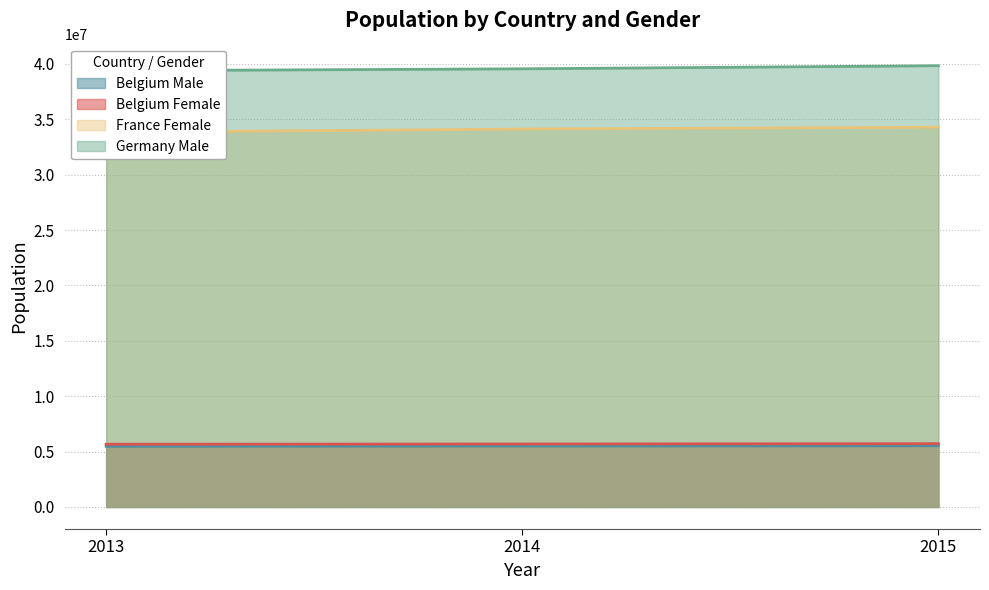

Does the chart have visible grid lines?

Yes